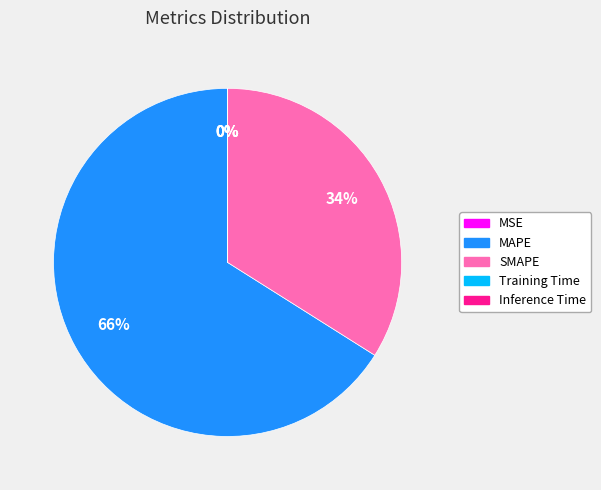

What is the largest slice in the pie chart?

MAPE